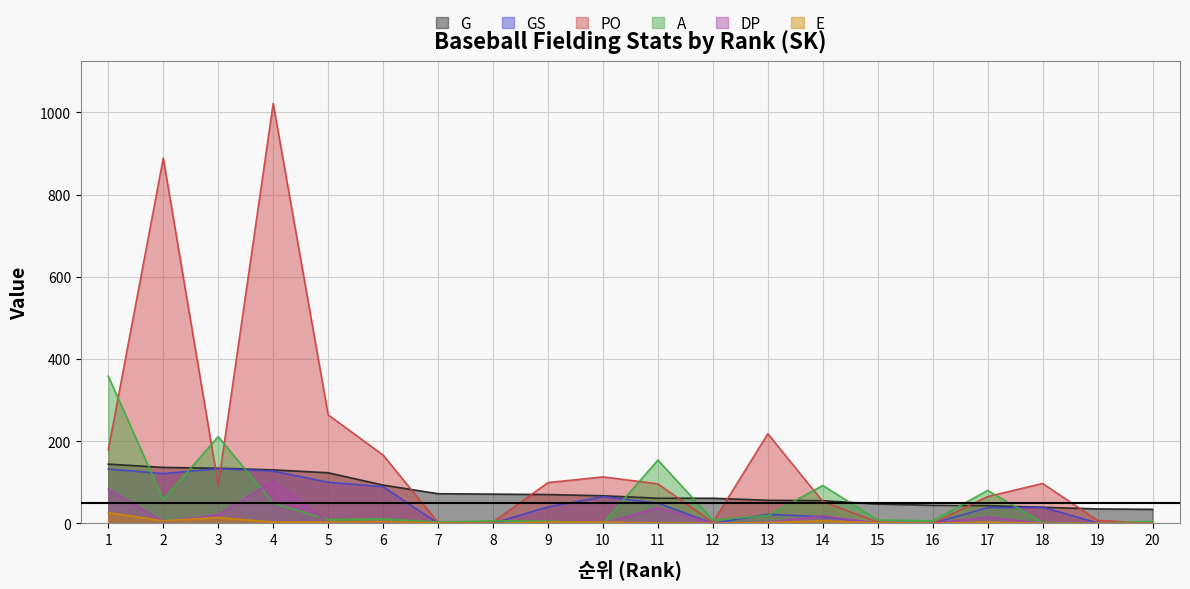

What is the sum of the A values at 5 and 17?

89